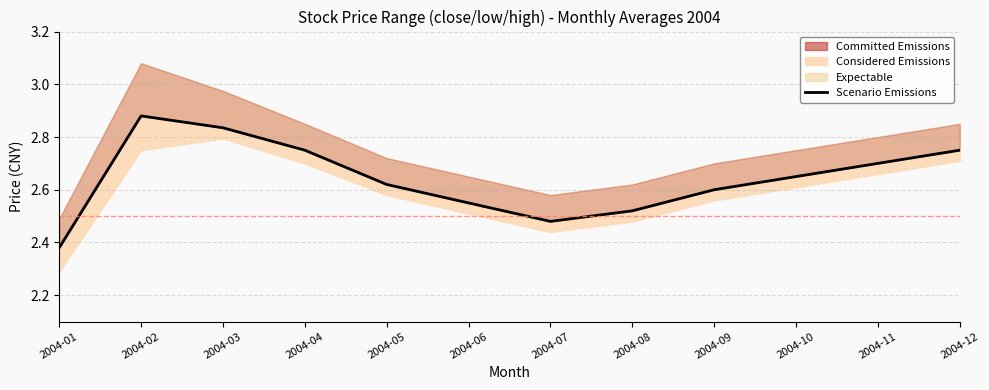

How many points are lower than both their immediate neighbors (excluding endpoints)?

1